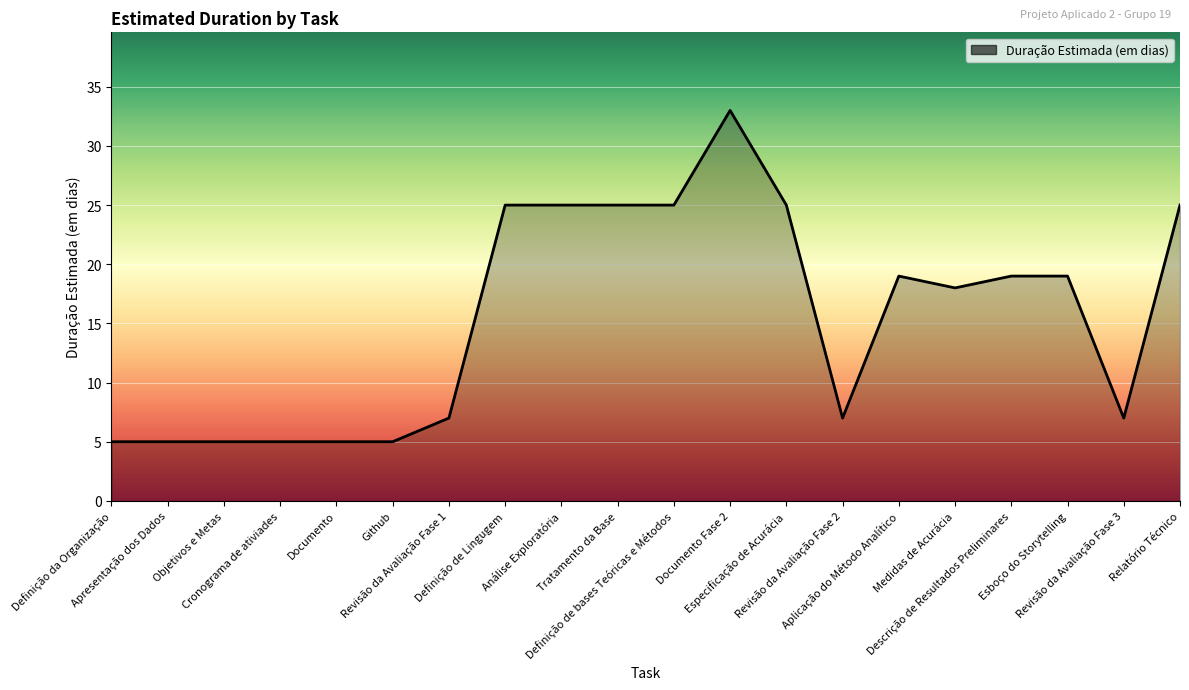

What is the difference between the maximum and minimum values?

28